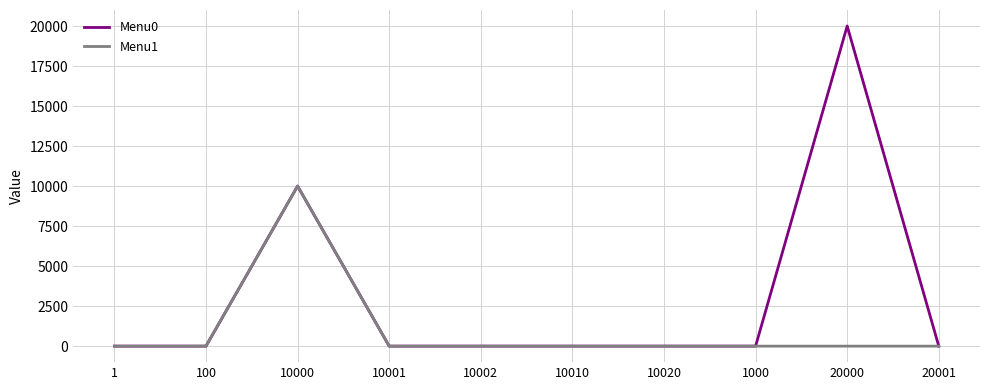

Which series has the widest spread of values?

Menu0